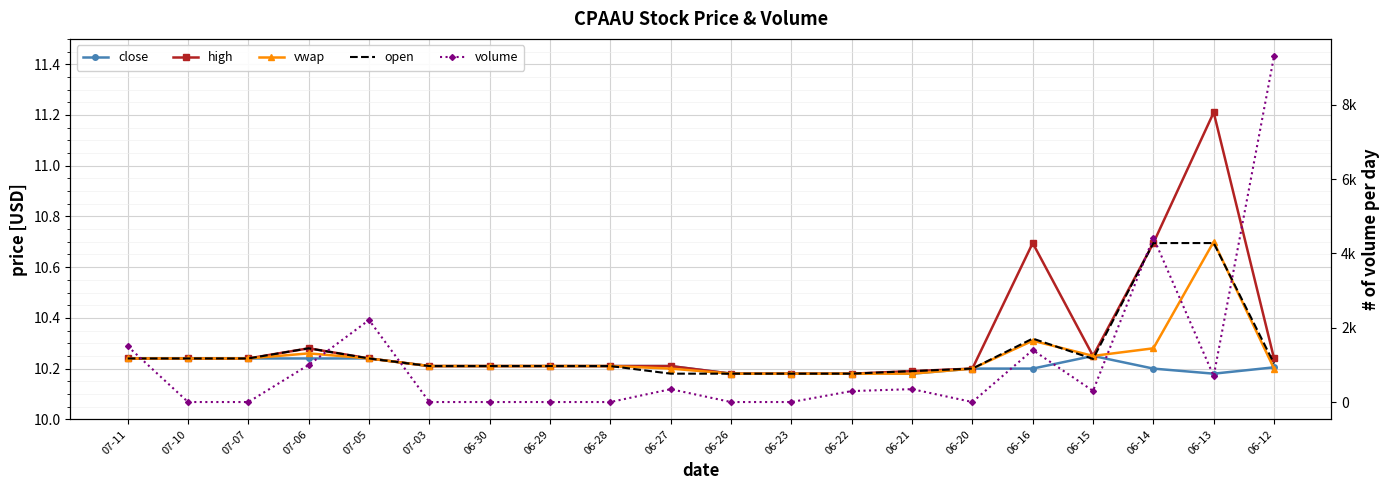

Is it true that high equals 4.6 at 06-21?

False